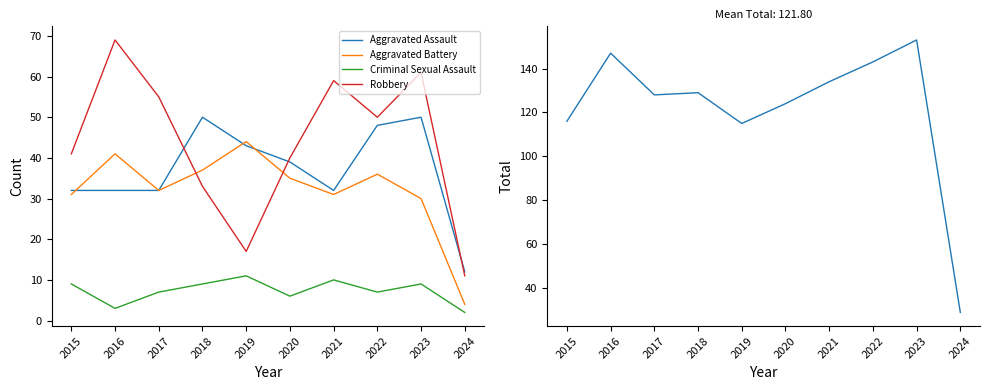

Is the value of Total at 2017 greater than the value of Aggravated Assault at 2016?

Yes